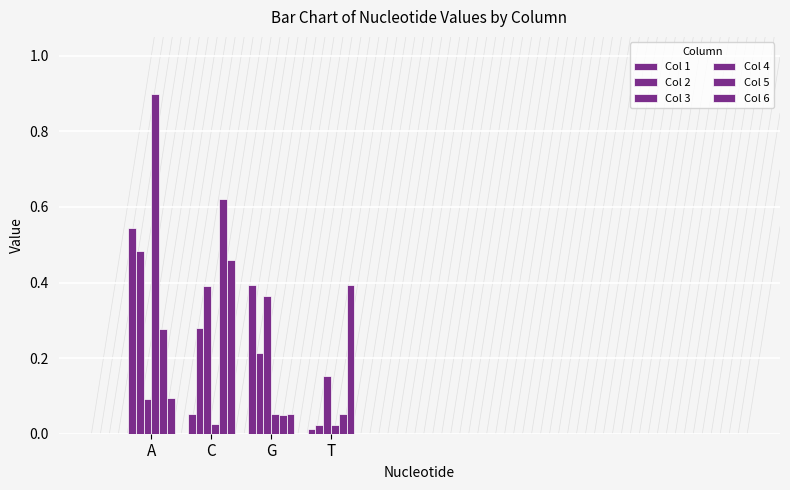

What is the sum of the Col 1 values at G and A?

0.9